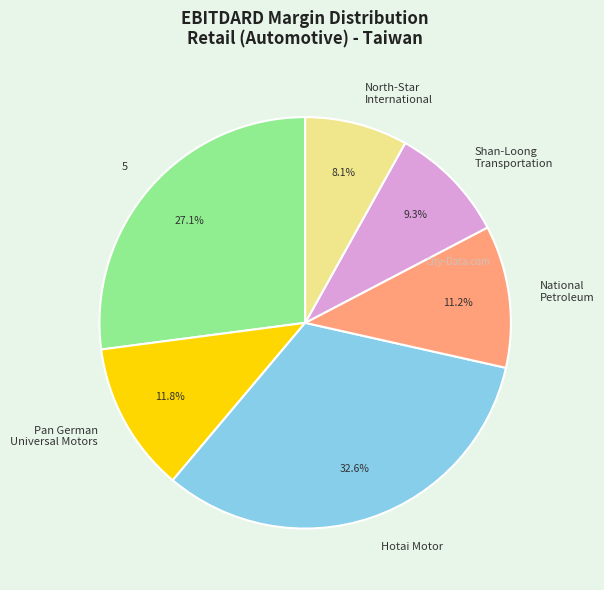

To the nearest percent, what is the difference between the 5 and Pan German Universal Motors slice percentages?

15%